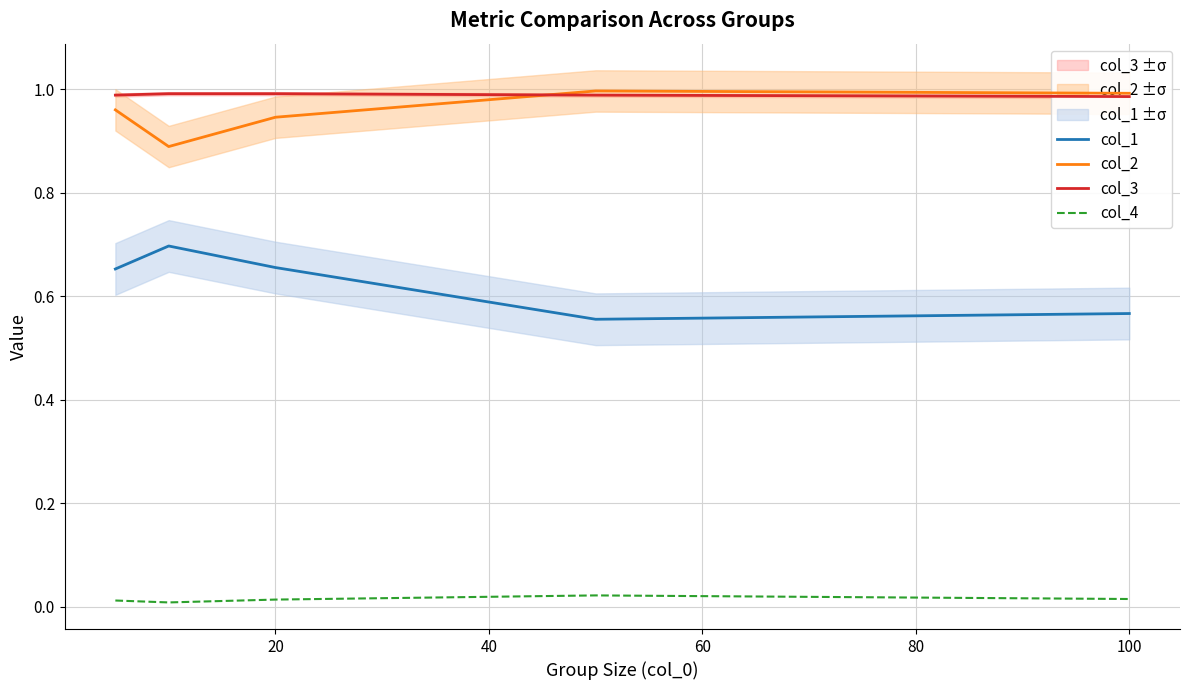

What is the value of the col_2 point at the 2nd from the left?

0.9